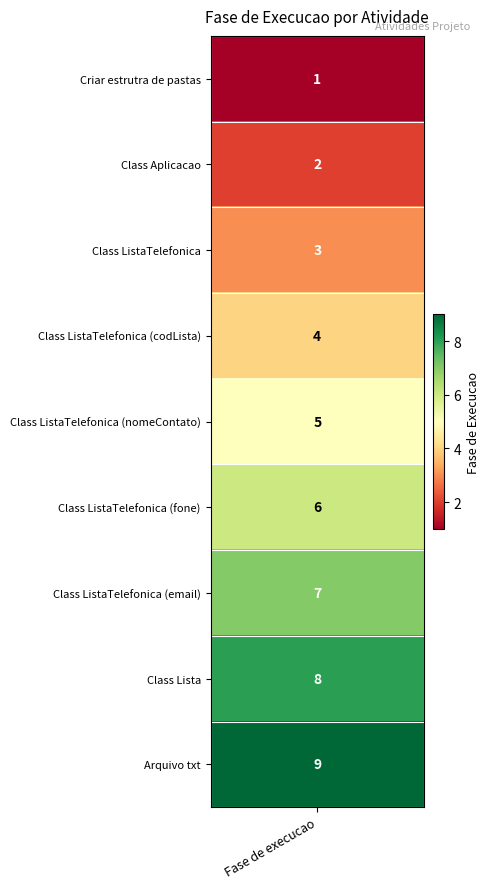

Reading left to right, list all the values displayed in this chart.

1	2	3	4	5	6	7	8	9